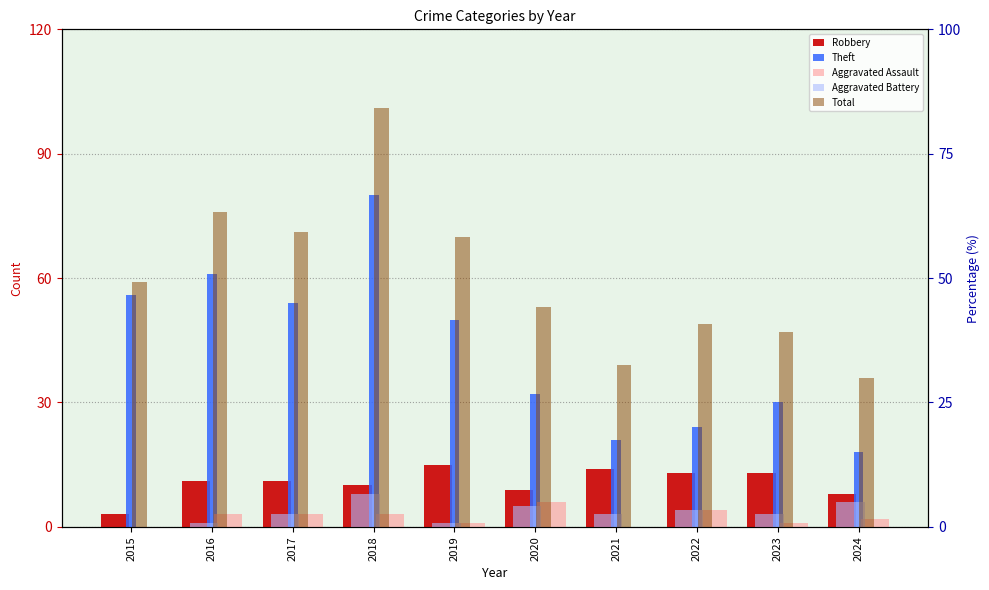

What is the difference between the maximum and minimum values in the Robbery series?

12